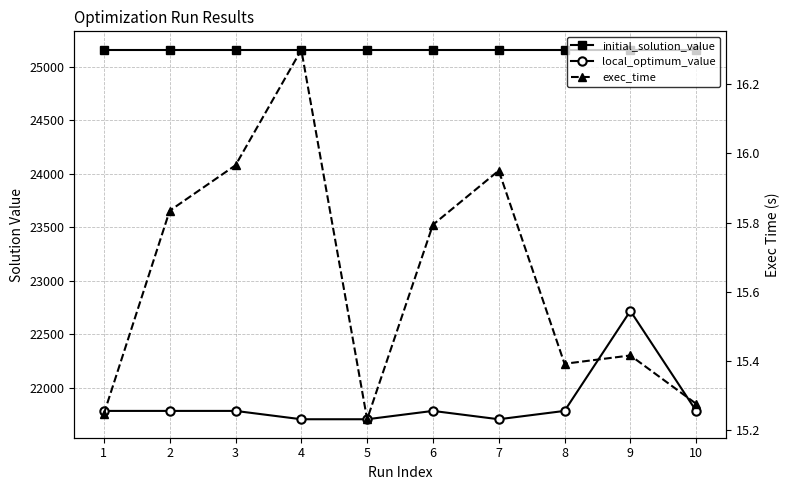

What is the value of the initial_solution_value point at the 9th from the left?

25159.0